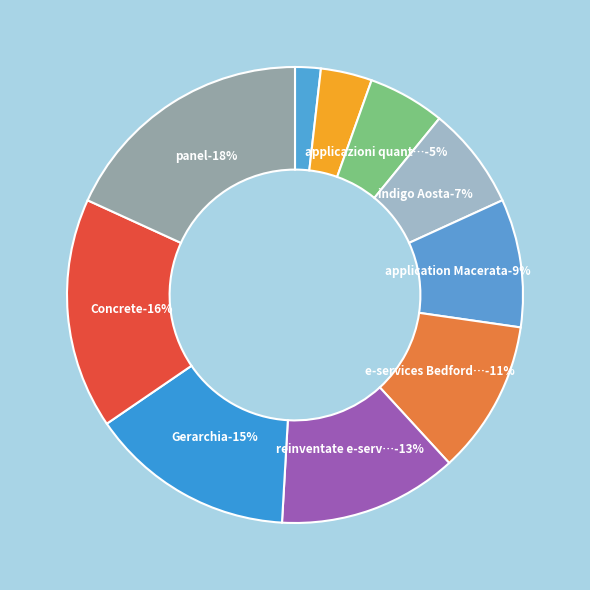

Which has a higher value, THX or Gerarchia?

Gerarchia